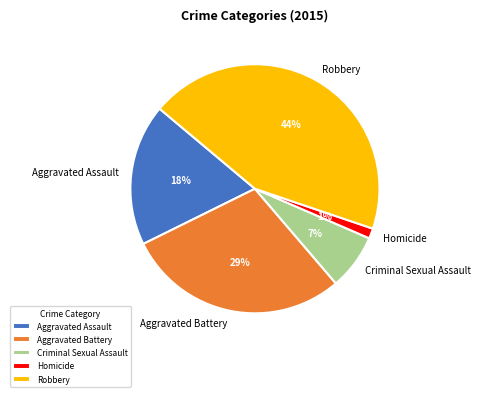

Is there a majority slice in this chart?

No